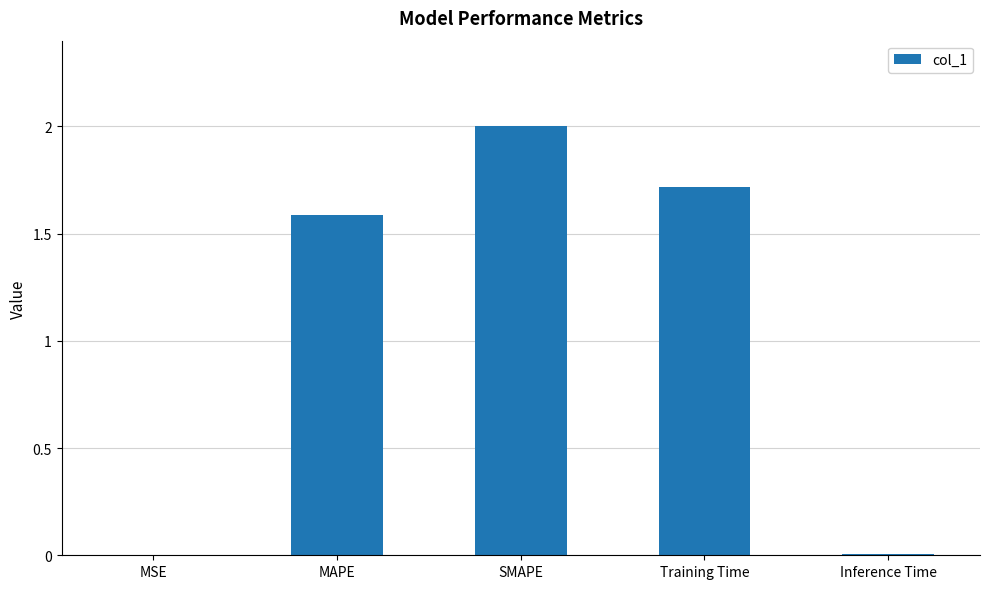

The value at Training Time is 1.7. True or false?

True